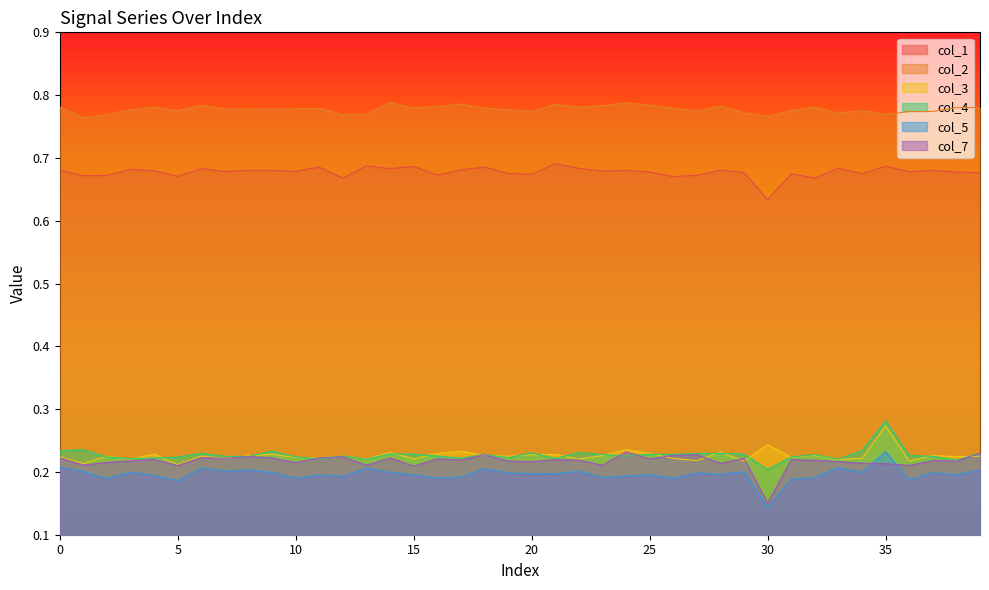

What is the label of the 11th point from the right?

29